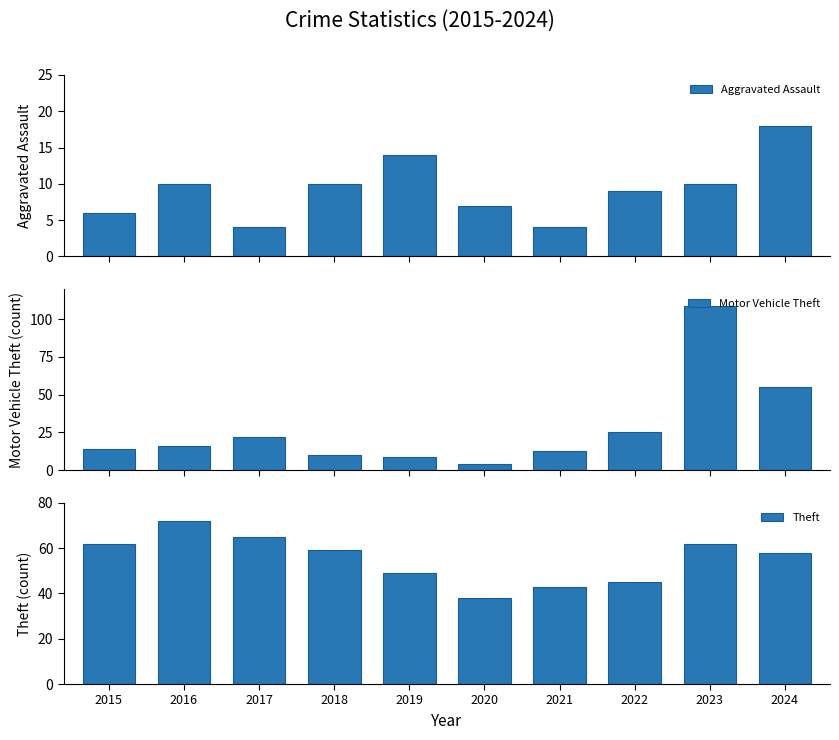

Which series has the largest range (max minus min)?

Motor Vehicle Theft